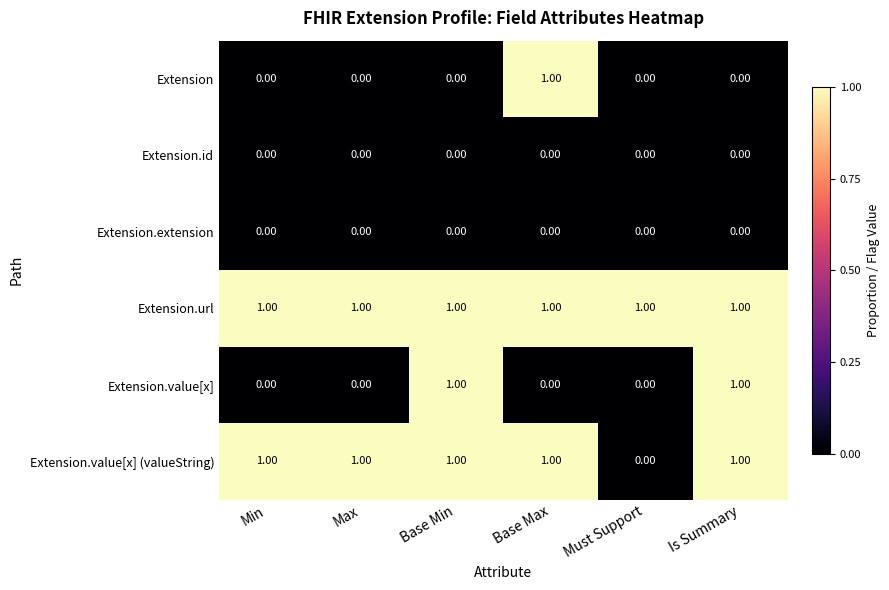

What is the total value across all series at Min?

2